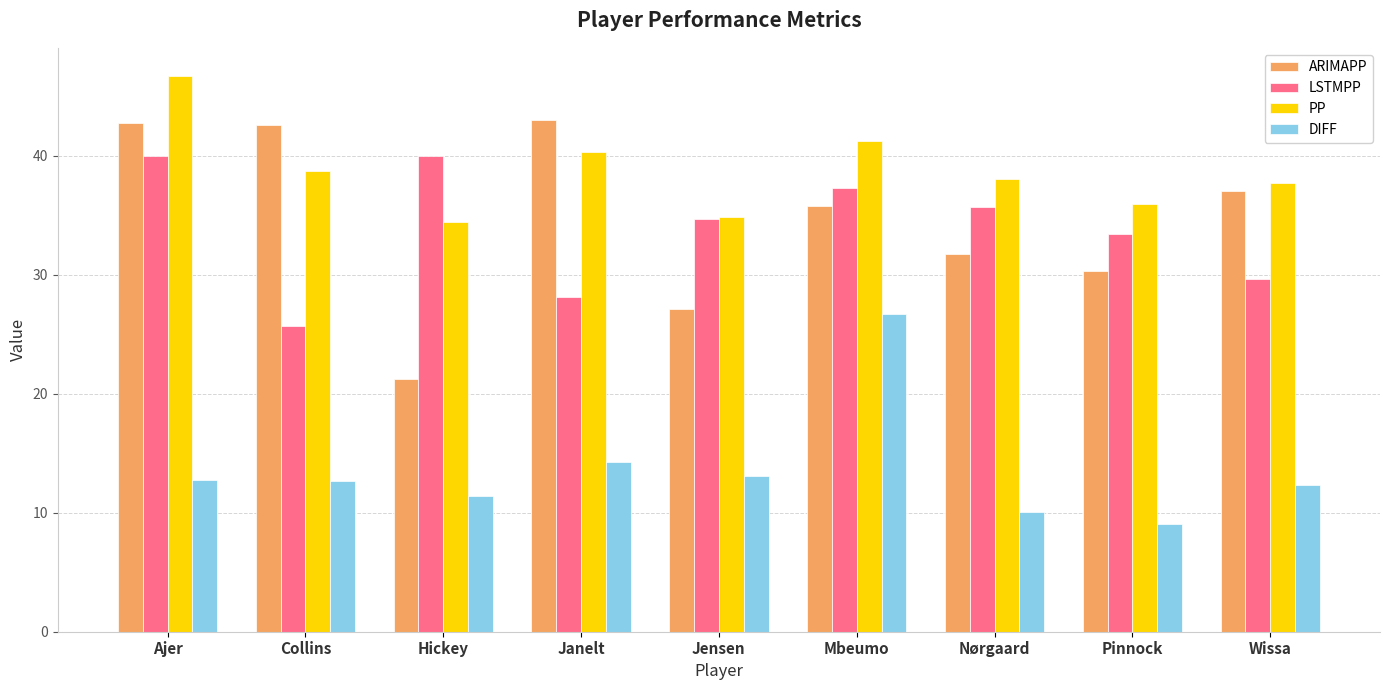

List the series in order of their peak value, highest first.

PP, ARIMAPP, LSTMPP, DIFF